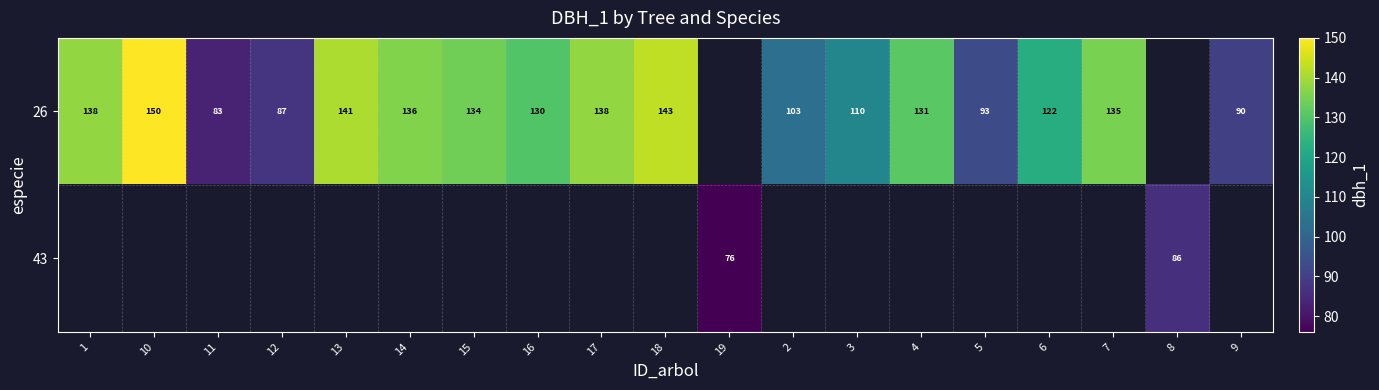

The 26 series shows 190 at 13. True or false?

False